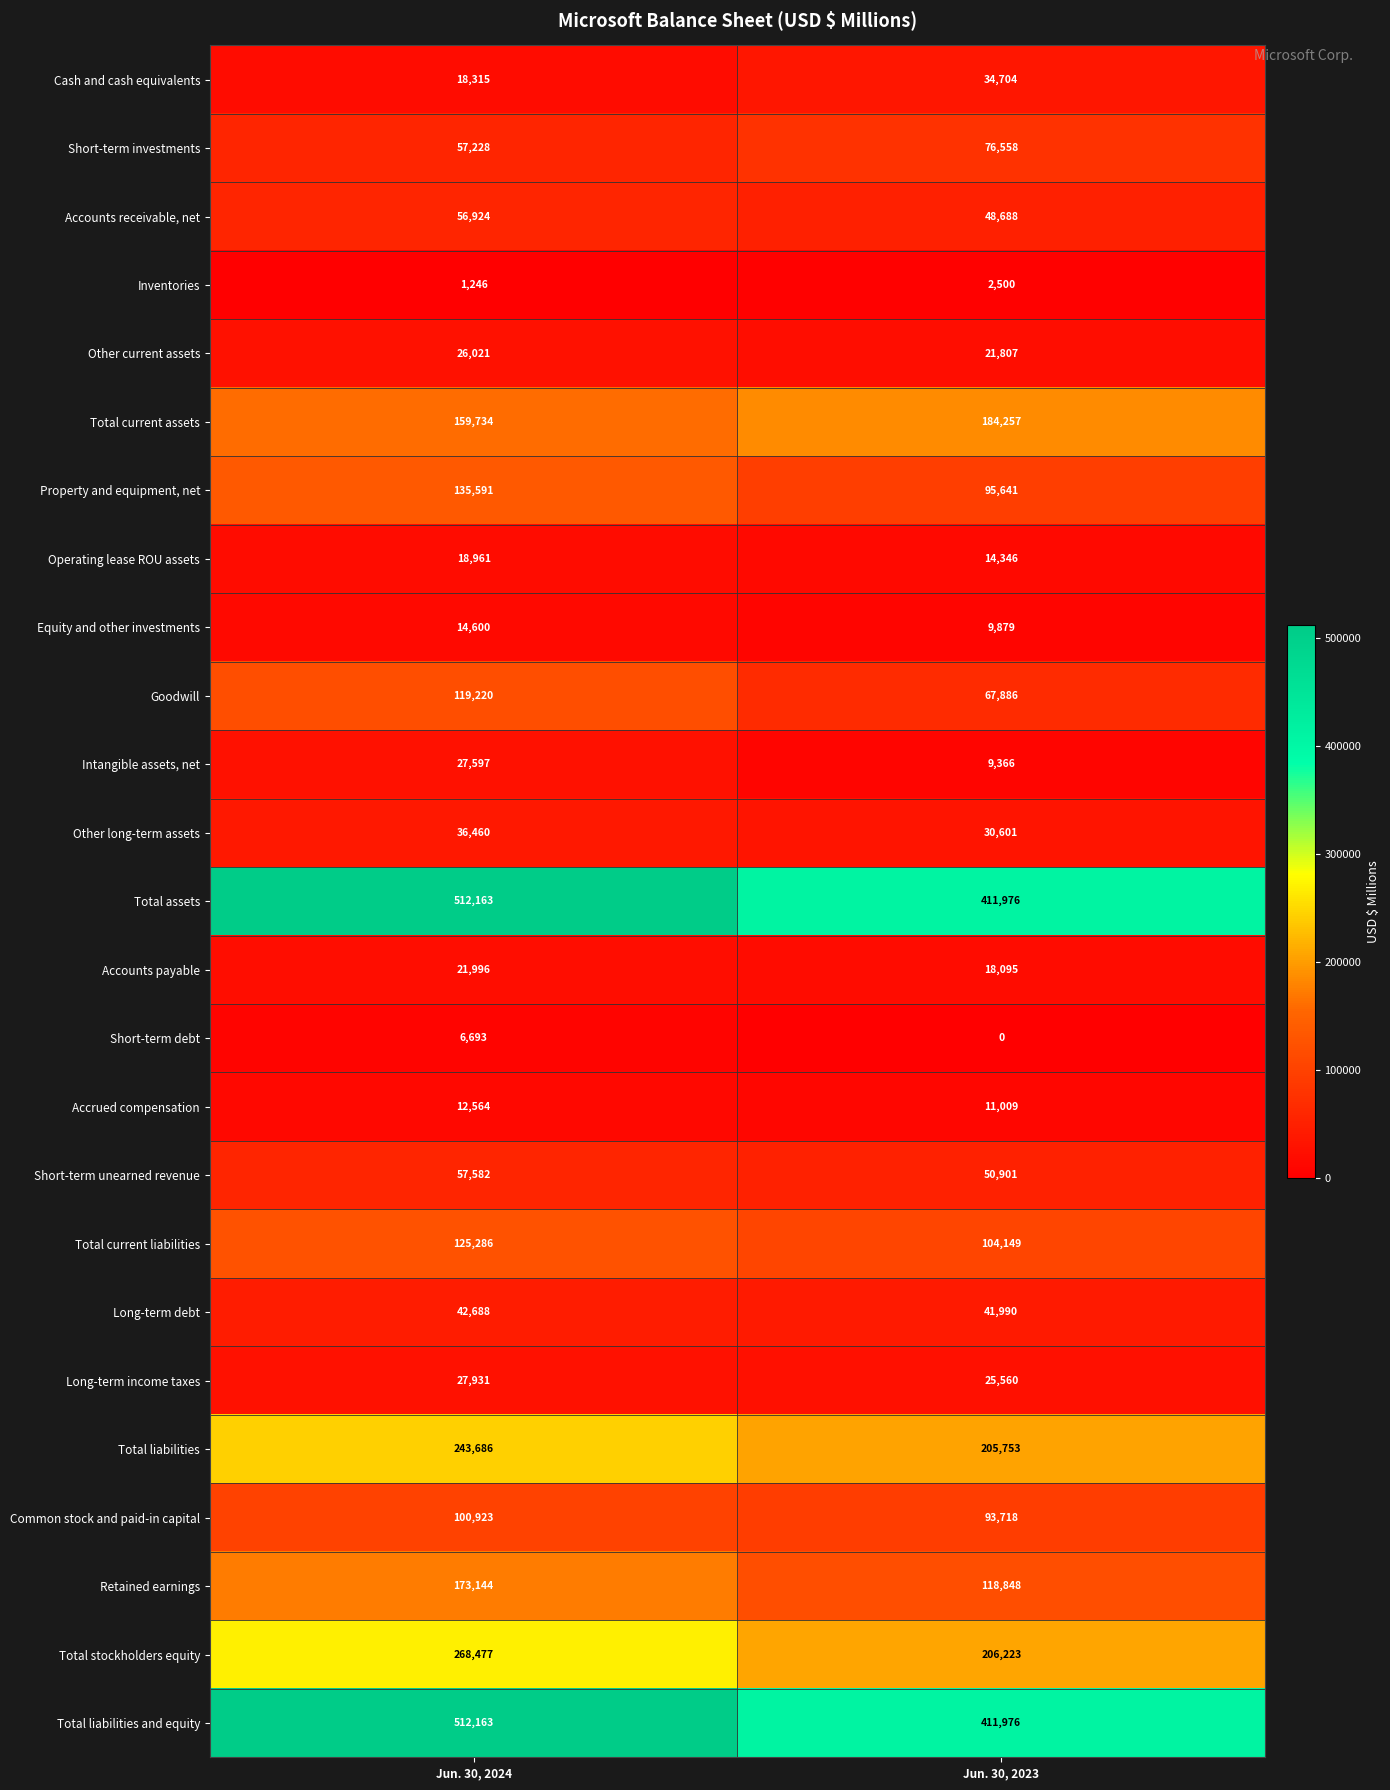

What is the difference between the highest and lowest values at Jun. 30, 2024?

510917